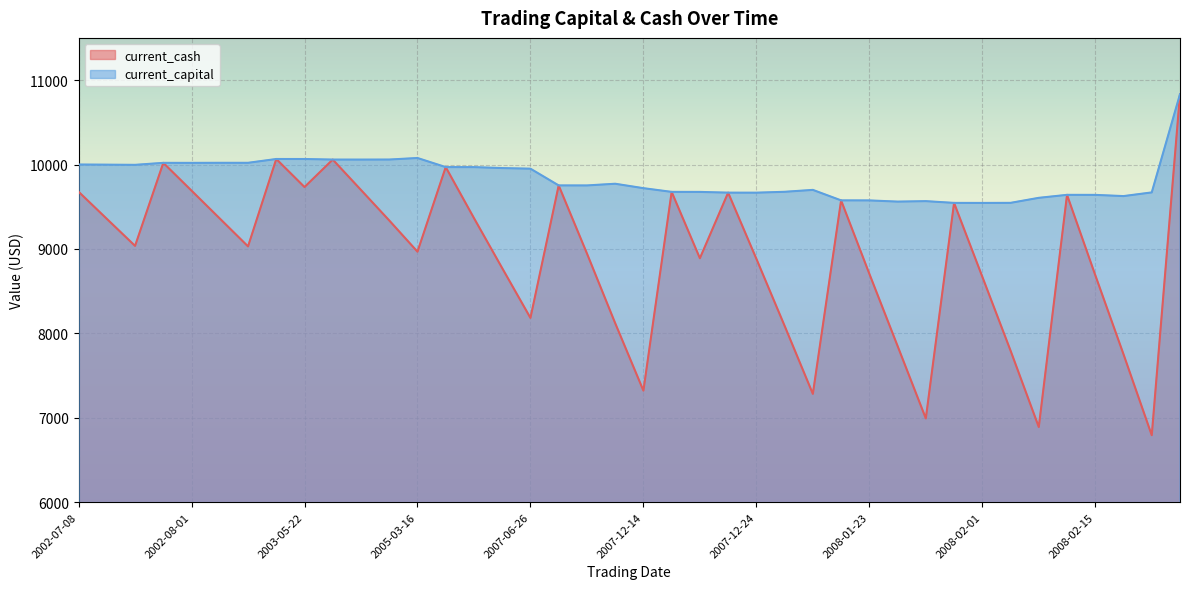

True or false: current_cash and current_capital intersect in this chart.

False